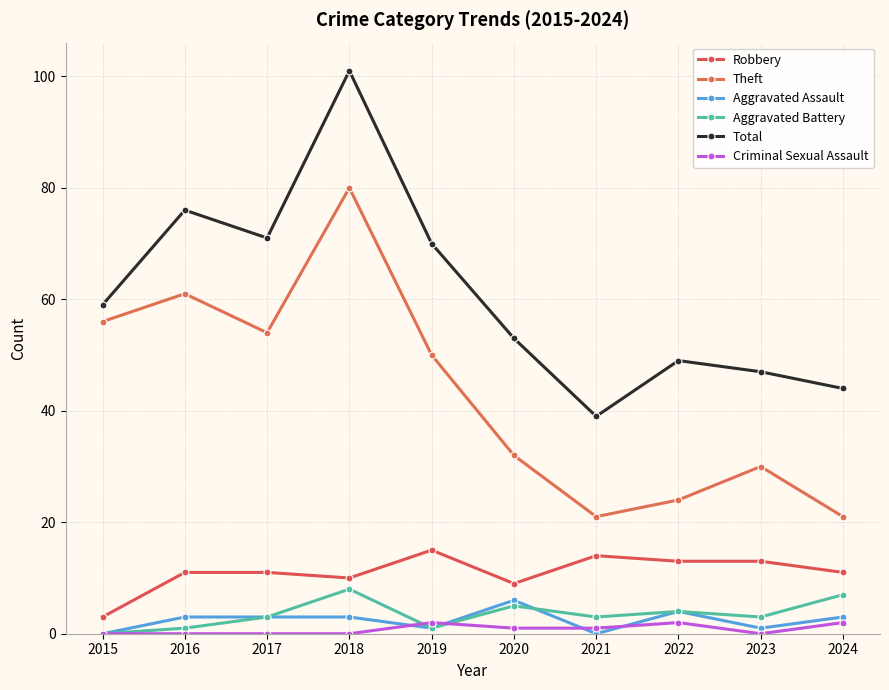

Rank the categories by Robbery value from highest to lowest.

2019, 2021, 2022, 2023, 2016, 2017, 2024, 2018, 2020, 2015